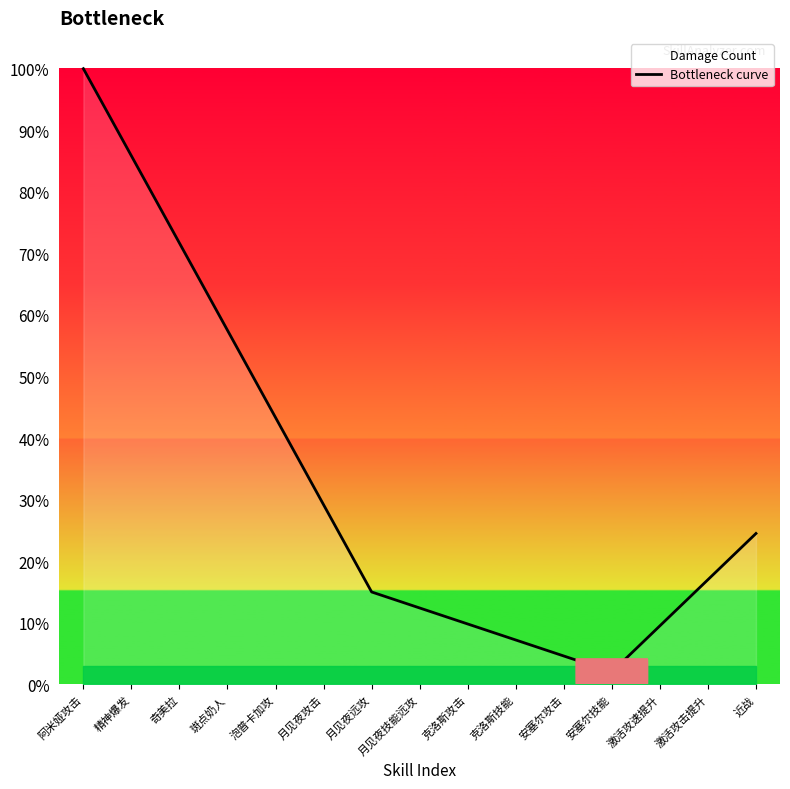

Reading left to right, what are all the values shown in this chart?

阿米娅攻击=1.0	精神爆发=0.9	奇美拉=0.7	斑点奶人=0.6	泡普卡加攻=0.4	月见夜攻击=0.3	月见夜远攻=0.1	月见夜技能远攻=0.1	克洛斯攻击=0.1	克洛斯技能=0.1	安塞尔攻击=0.0	安塞尔技能=0.0	激活攻速提升=0.1	激活攻击提升=0.2	近战=0.2